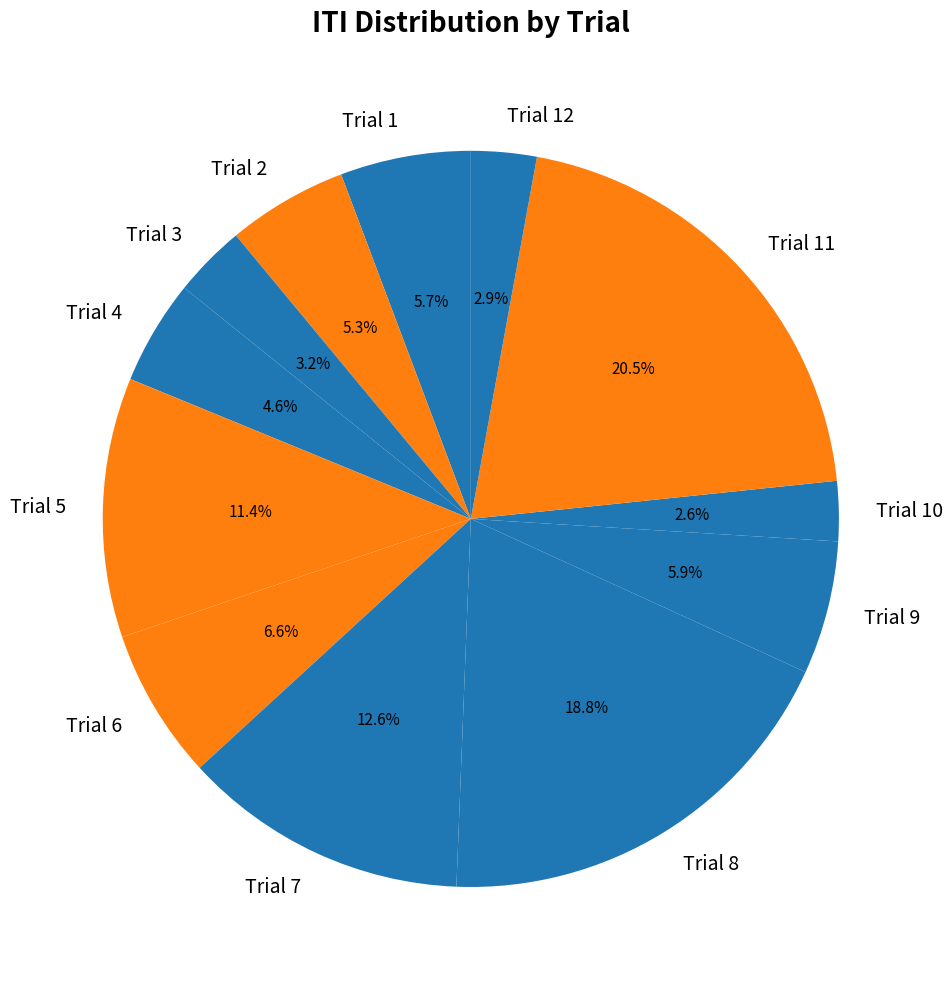

How many segments does this pie chart have?

12